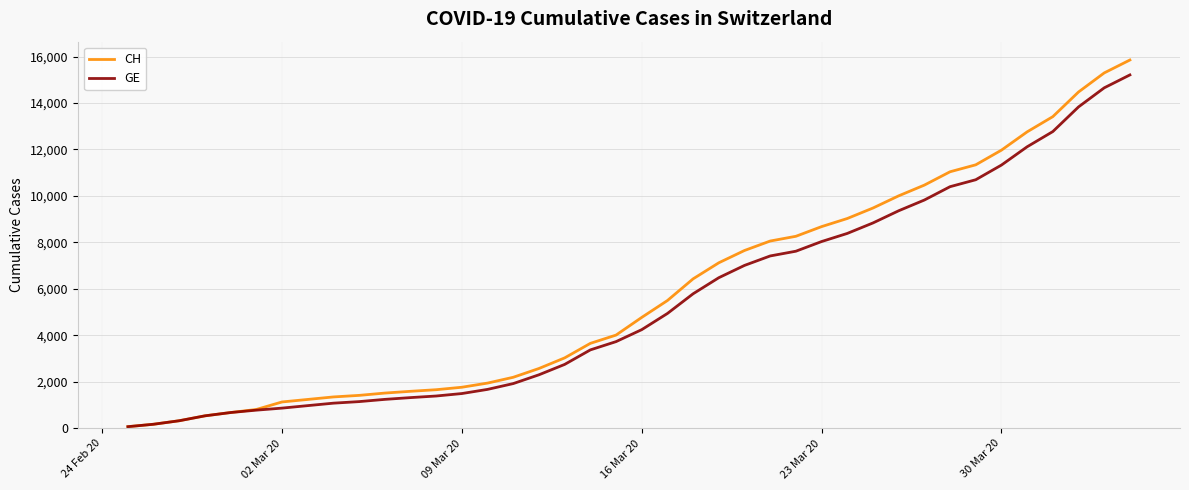

Which series has the largest range (max minus min)?

CH